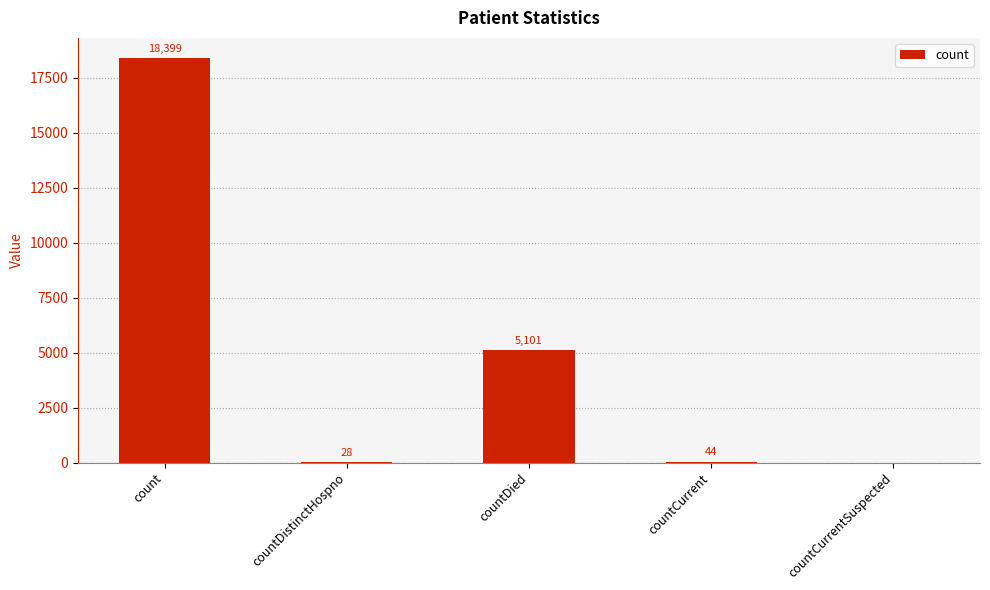

Between countCurrentSuspected and count, which is larger?

count